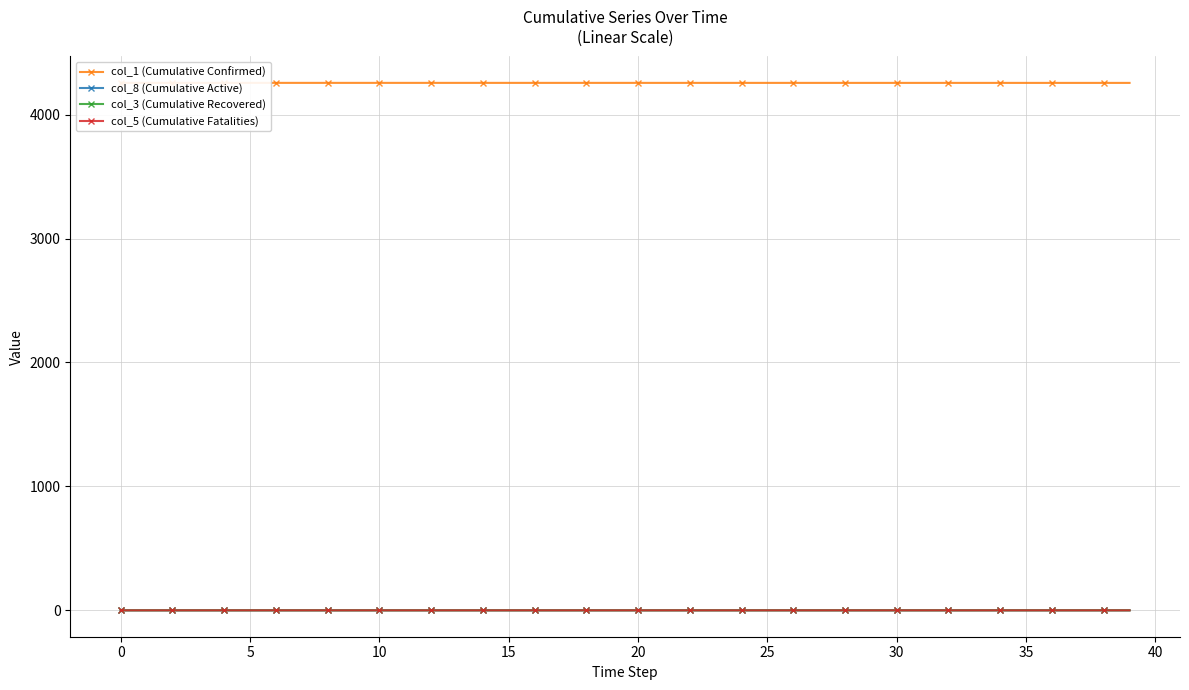

Which category has the highest value in the col_8 (Cumulative Active) series?

38